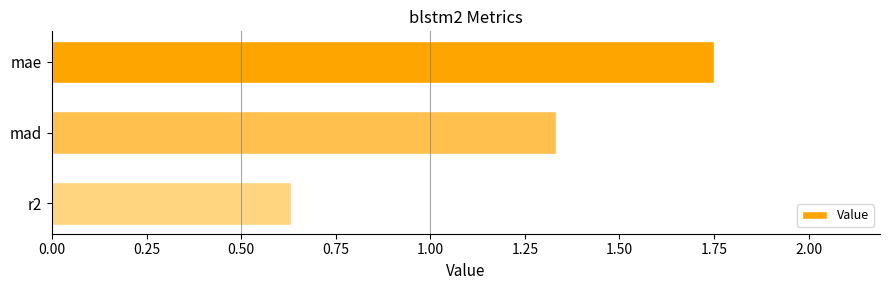

What is the ratio of the value at r2 to the value at mad?

0.5